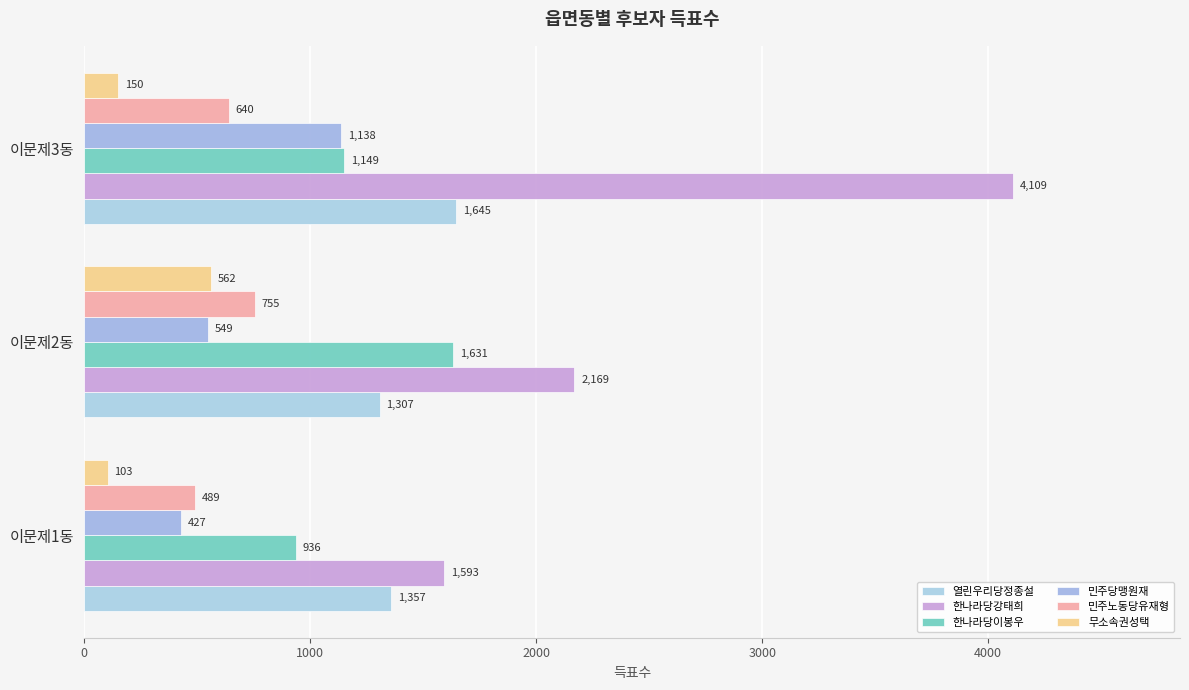

Count the number of data series in this chart.

6